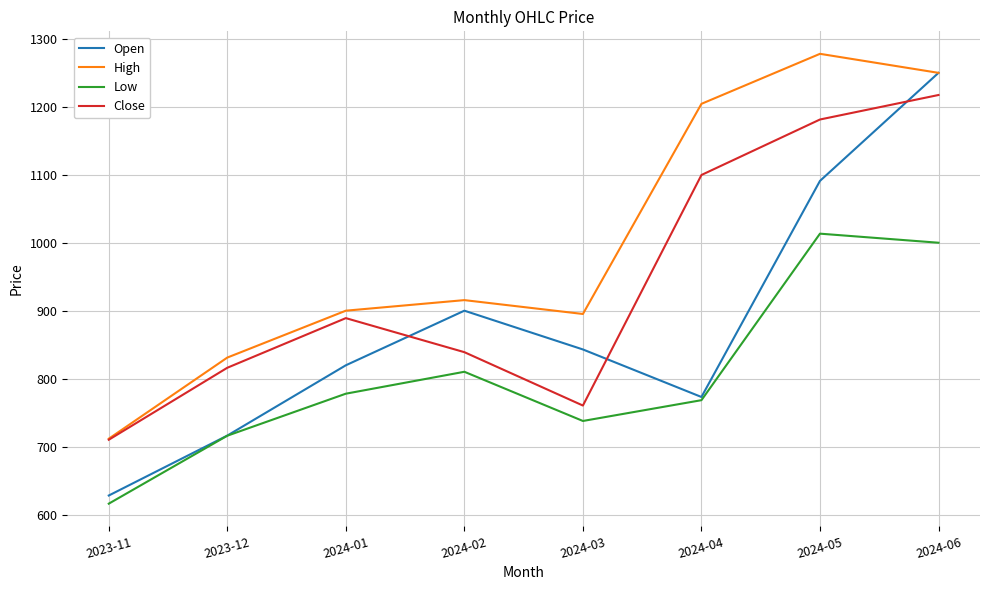

True or false: Close has a value of 224.0 at 2024-03.

False